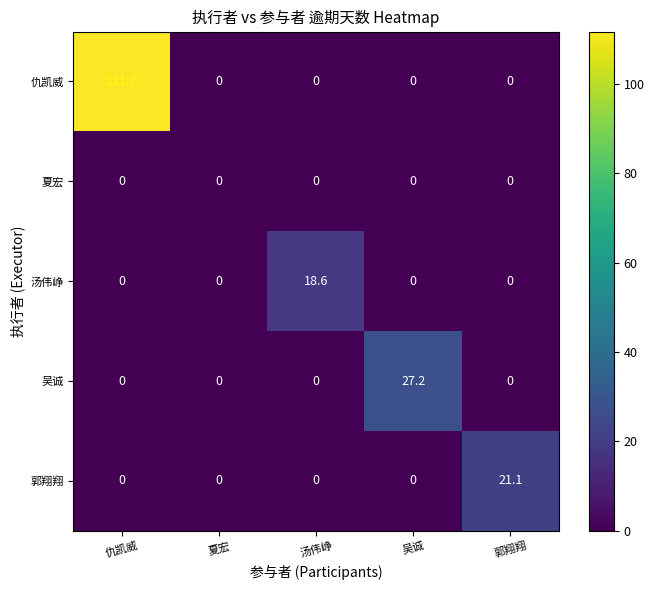

True or false: 吴诚 has a value of 0.0 at 仇凯威.

True